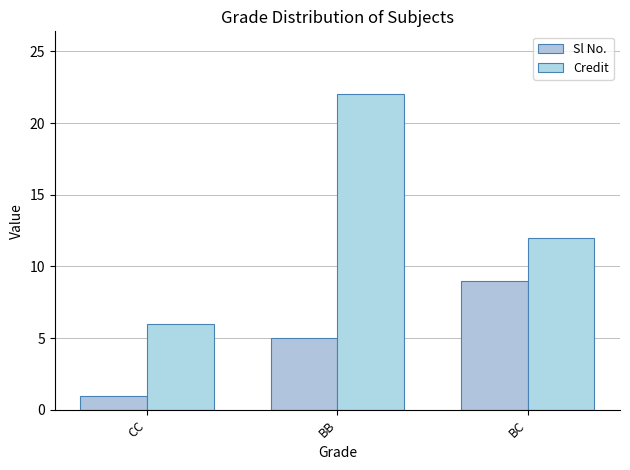

Is it true that Credit equals 5 at BC?

False